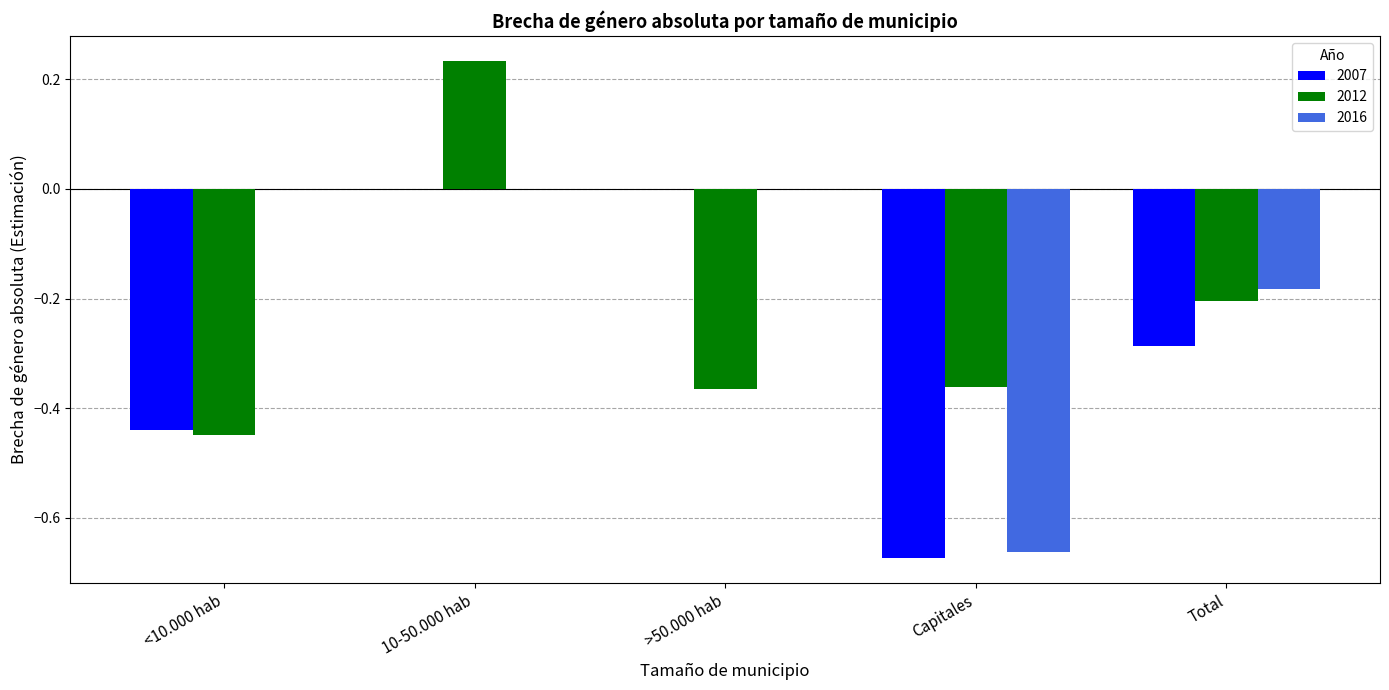

Between <10.000 hab and >50.000 hab, which series saw the biggest shift?

2007